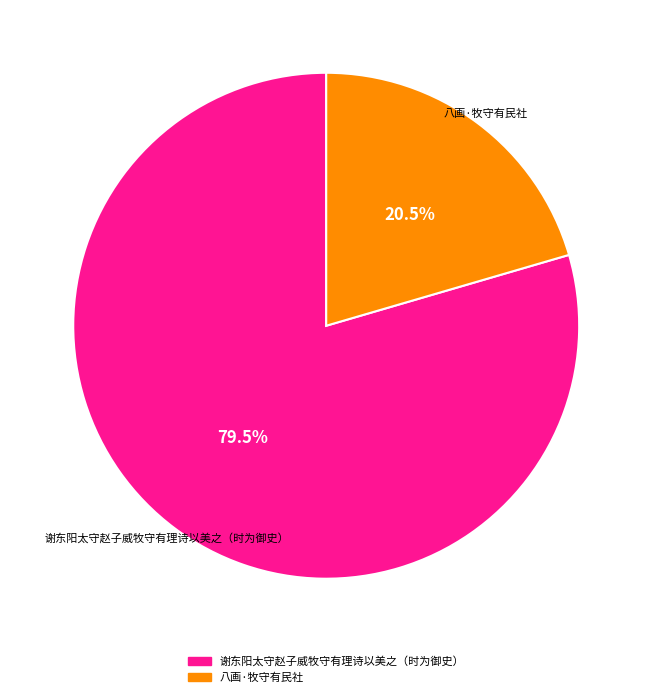

To the nearest percent, what is the difference between the 八画·牧守有民社 and 谢东阳太守赵子威牧守有理诗以美之（时为御史） slice percentages?

59%